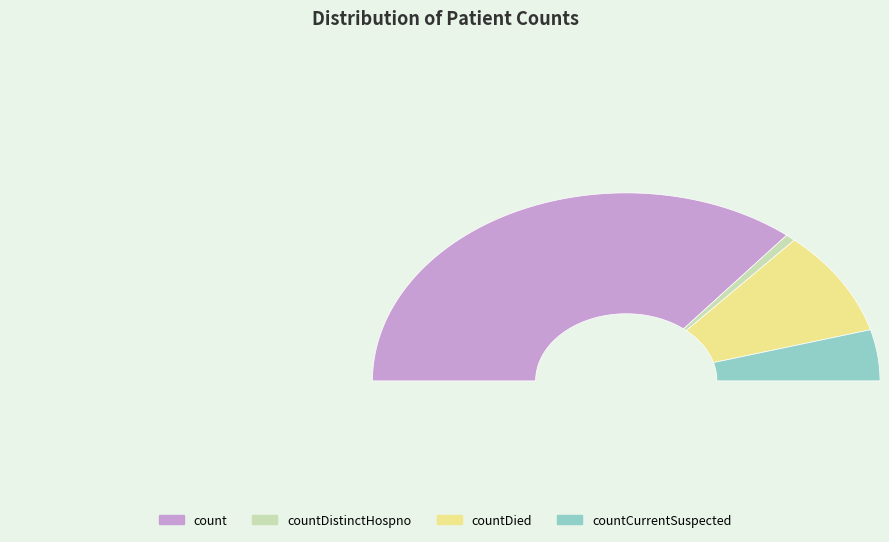

Does any single category account for the majority?

Yes